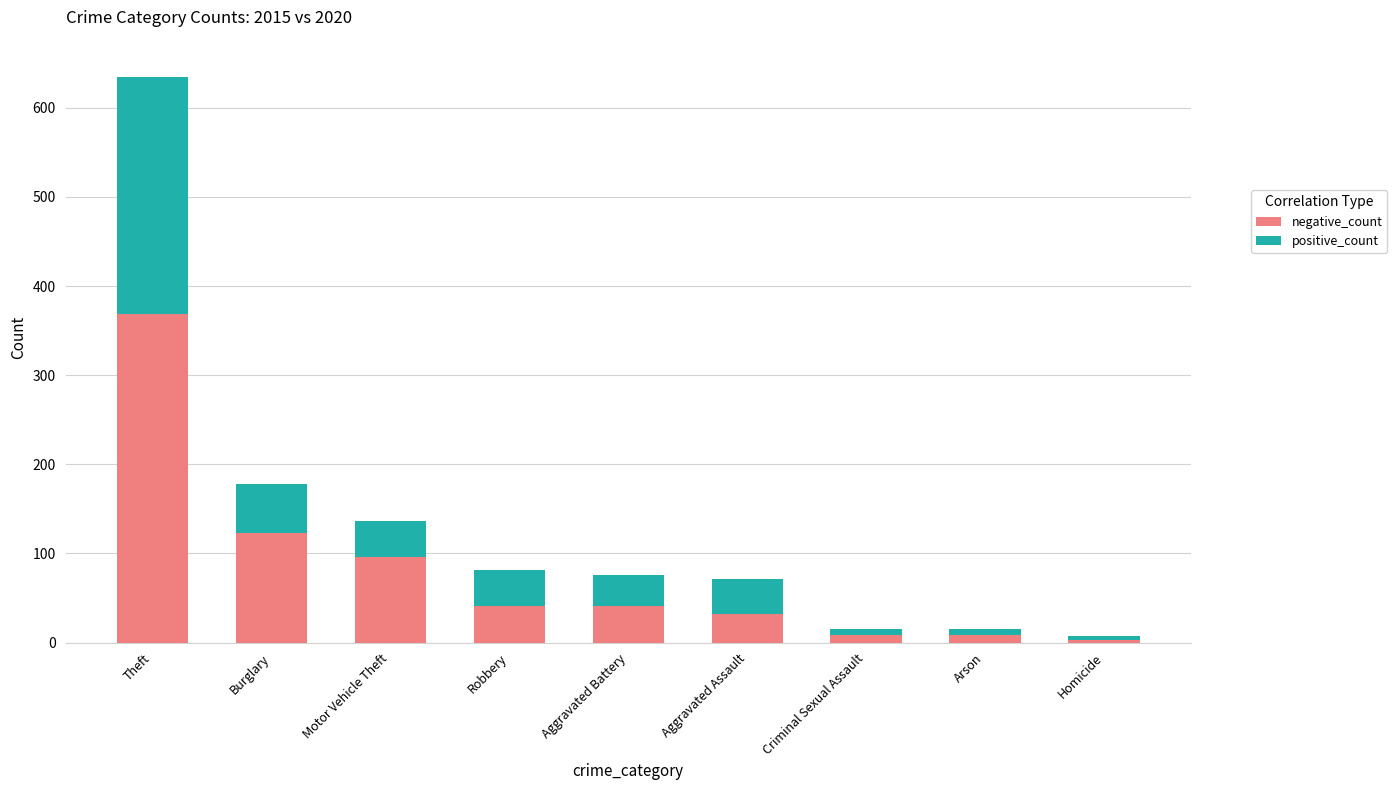

True or false: negative_count has a value of 160 at Burglary.

False